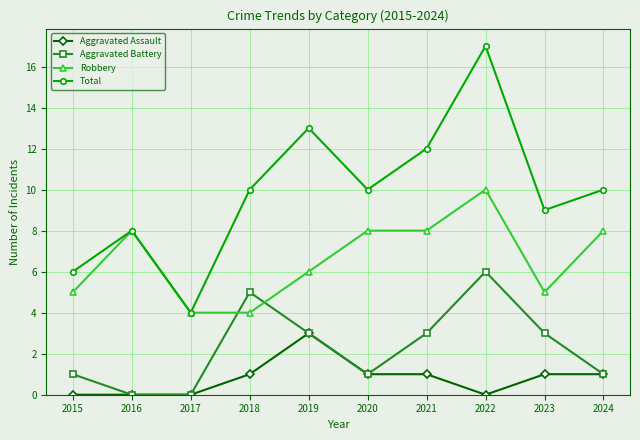

Rank the series at 2022 from highest to lowest value.

Total, Robbery, Aggravated Battery, Aggravated Assault